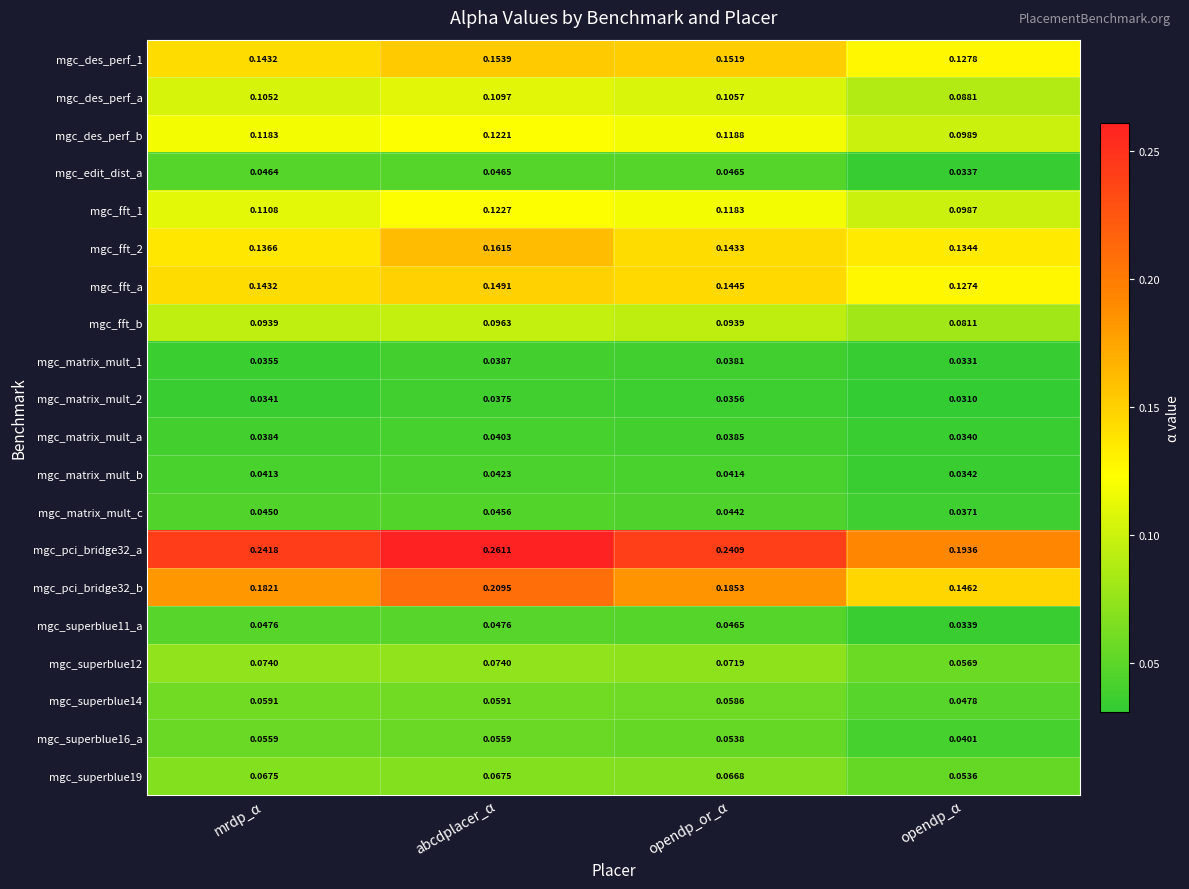

At which label does mgc_pci_bridge32_b reach its peak?

abcdplacer_α